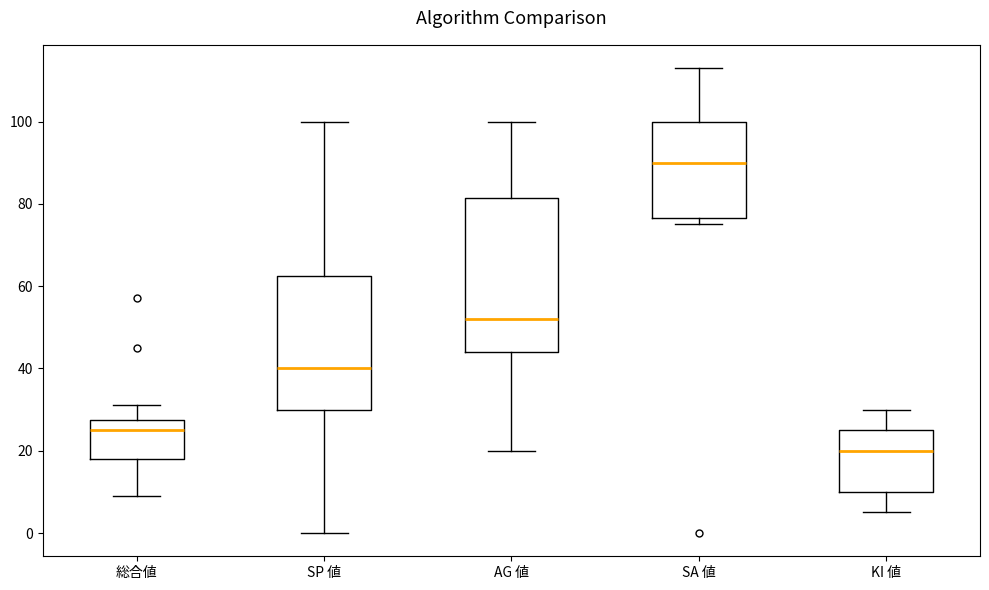

Reading left to right, transcribe this box plot: for each box, give where its median line is, the range the box spans, and where its two whiskers end, as read against the y-axis. The values are not printed on the chart, so give them approximately, as read against the axis.

総合値: median 26, box 18 to 28, whiskers 10 to 32
SP 値: median 40, box 30 to 62, whiskers 0 to 100
AG 値: median 52, box 44 to 82, whiskers 20 to 100
SA 値: median 90, box 76 to 100, whiskers 76 (just below the box's lower edge) to 114
KI 値: median 20, box 10 to 26, whiskers 6 to 30